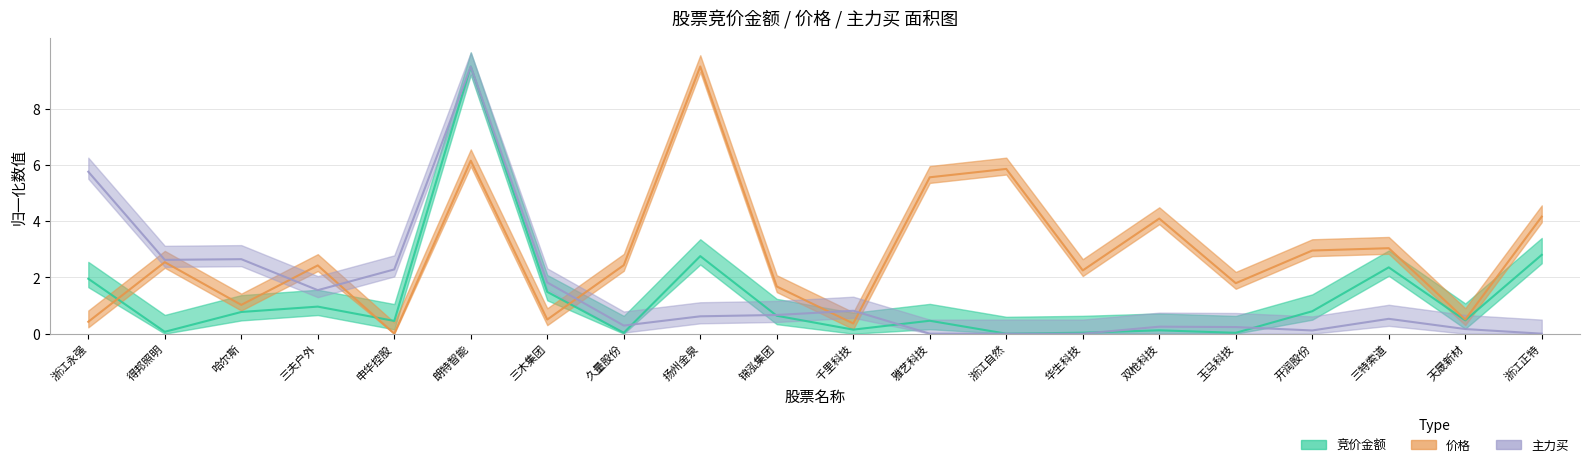

Where do 价格 and 主力买 first cross each other?

哈尔斯 and 三夫户外